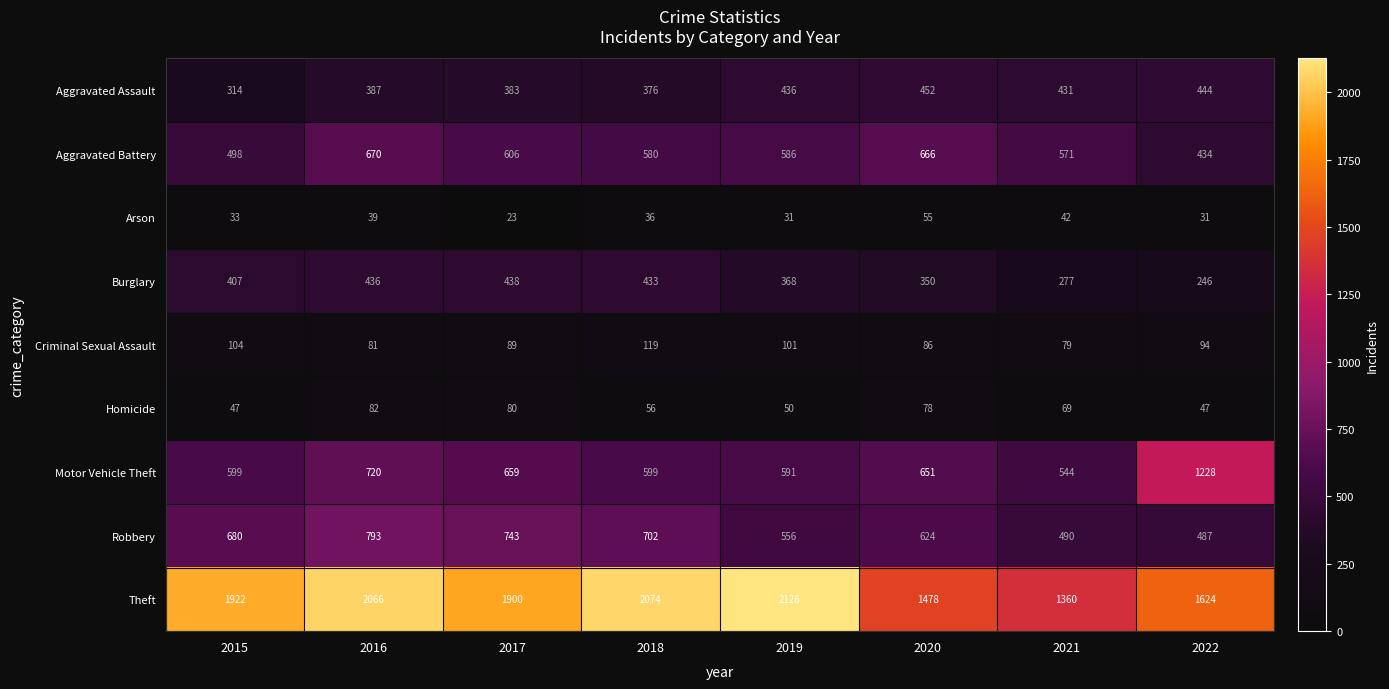

Is it true that Criminal Sexual Assault equals 119 at 2018?

True